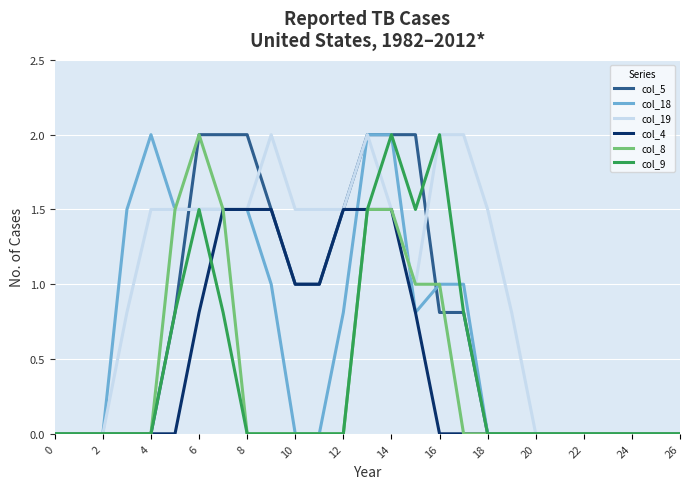

Reading left to right, what are all the values shown in this chart?

col_5: 0.0	0.0	0.0	0.0	0.0	0.8	2.0	2.0	2.0	1.5	1.0	1.0	1.5	2.0	2.0	2.0	0.8	0.8	0.0	0.0	0.0	0.0	0.0	0.0	0.0	0.0	0.0
col_18: 0.0	0.0	0.0	1.5	2.0	1.5	1.5	1.5	1.5	1.0	0.0	0.0	0.8	2.0	2.0	0.8	1.0	1.0	0.0	0.0	0.0	0.0	0.0	0.0	0.0	0.0	0.0
col_19: 0.0	0.0	0.0	0.8	1.5	1.5	1.5	1.5	1.5	2.0	1.5	1.5	1.5	2.0	1.5	1.0	2.0	2.0	1.5	0.8	0.0	0.0	0.0	0.0	0.0	0.0	0.0
col_4: 0.0	0.0	0.0	0.0	0.0	0.0	0.8	1.5	1.5	1.5	1.0	1.0	1.5	1.5	1.5	0.8	0.0	0.0	0.0	0.0	0.0	0.0	0.0	0.0	0.0	0.0	0.0
col_8: 0.0	0.0	0.0	0.0	0.0	1.5	2.0	1.5	0.0	0.0	0.0	0.0	0.0	1.5	1.5	1.0	1.0	0.0	0.0	0.0	0.0	0.0	0.0	0.0	0.0	0.0	0.0
col_9: 0.0	0.0	0.0	0.0	0.0	0.8	1.5	0.8	0.0	0.0	0.0	0.0	0.0	1.5	2.0	1.5	2.0	0.8	0.0	0.0	0.0	0.0	0.0	0.0	0.0	0.0	0.0